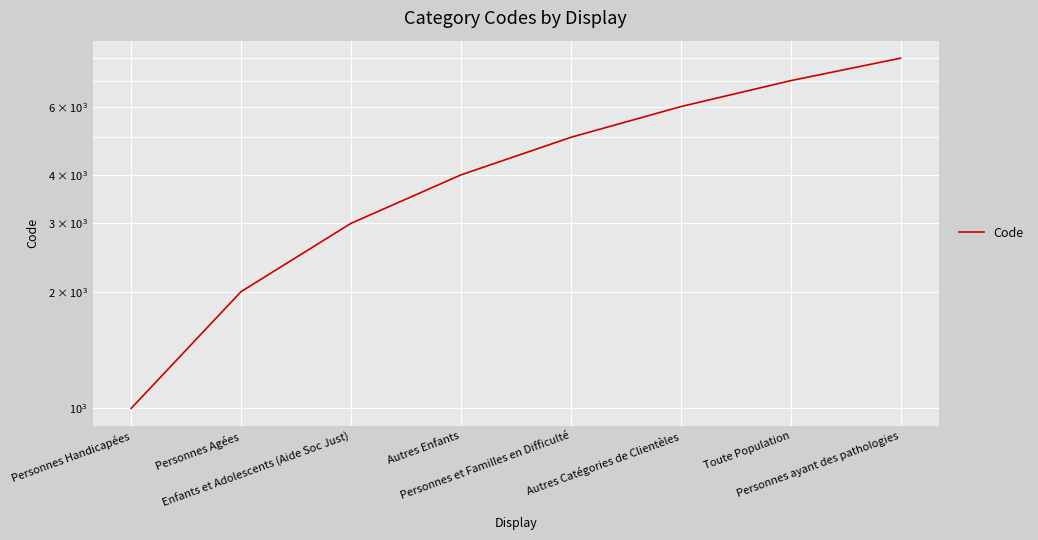

Reading right to left, transcribe all the data shown in this chart.

Personnes ayant des pathologies=8000	Toute Population=7000	Autres Catégories de Clientèles=6000	Personnes et Familles en Difficulté=5000	Autres Enfants=4000	Enfants et Adolescents (Aide Soc Just)=3000	Personnes Agées=2000	Personnes Handicapées=1000